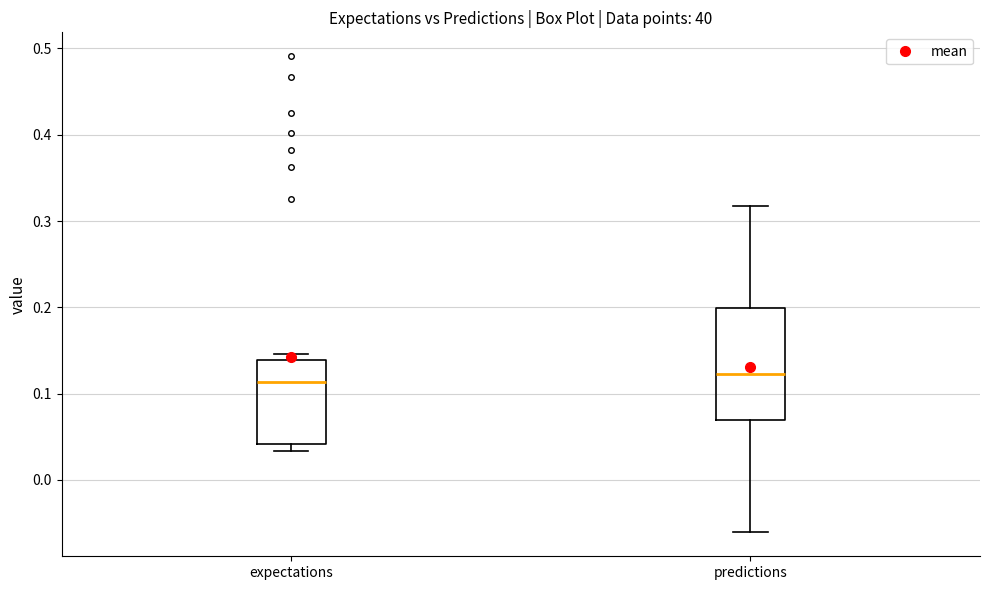

Comparing the boxes themselves (not the whiskers), which one is the tallest?

predictions